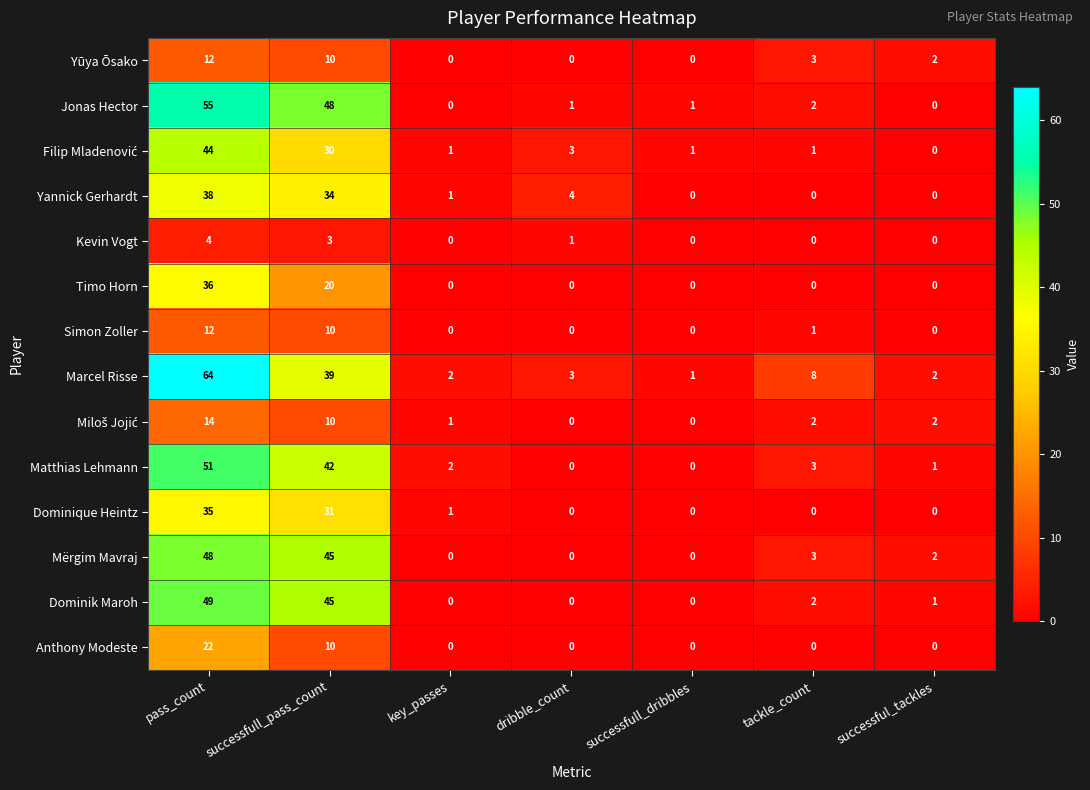

Where does the Matthias Lehmann series first go above 2?

pass_count